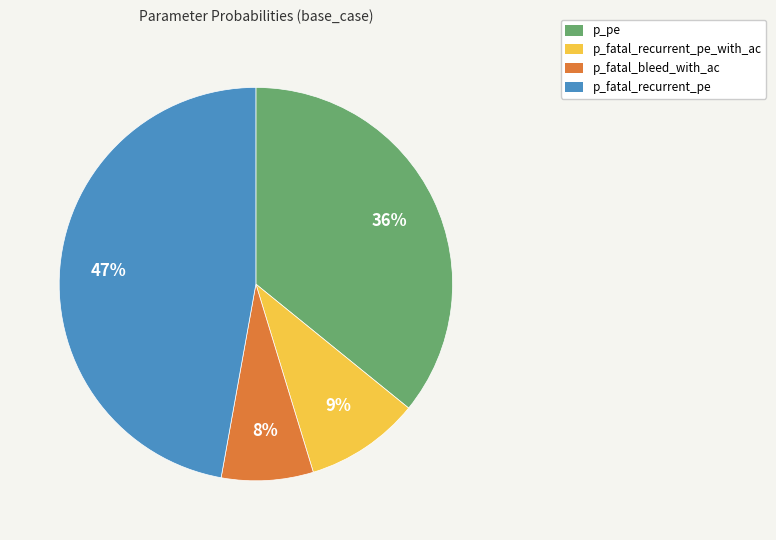

True or false: p_fatal_bleed_with_ac accounts for 1% of the total.

False